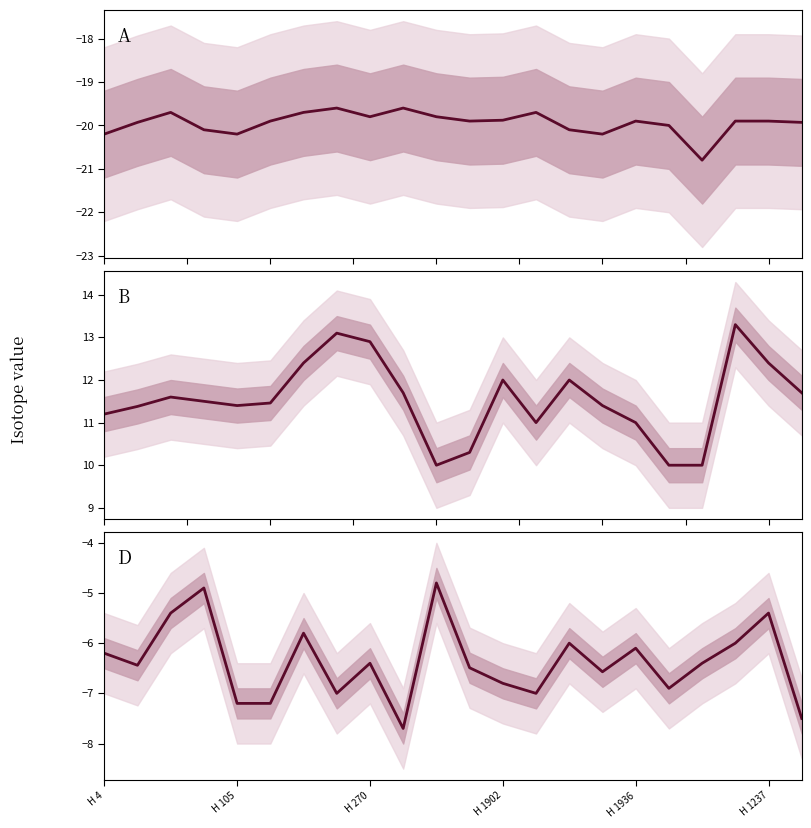

True or false: B mean and D mean intersect in this chart.

False